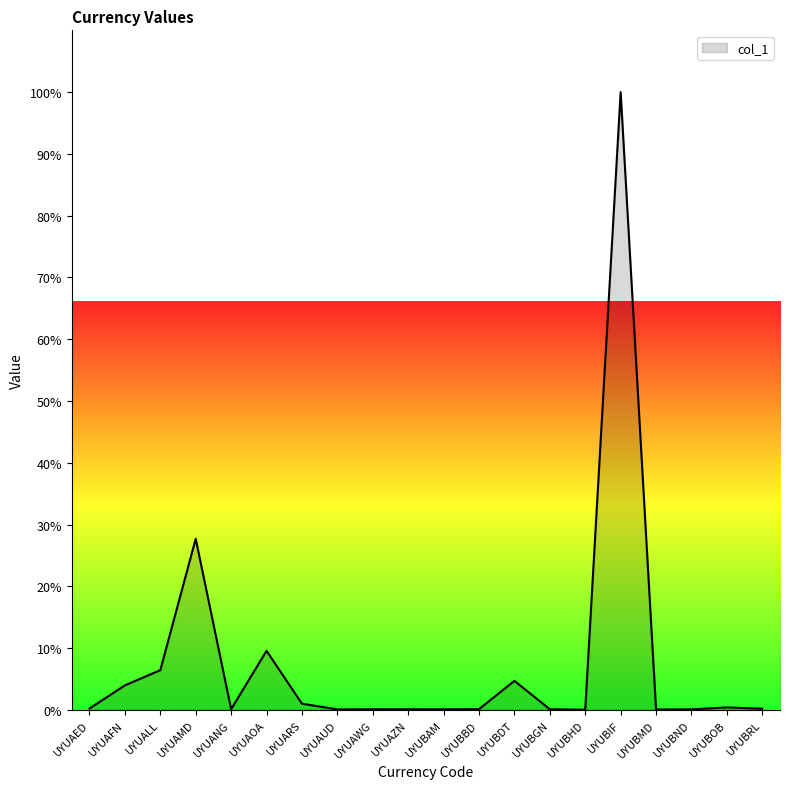

What is the difference between the second highest and second lowest values?

27.6